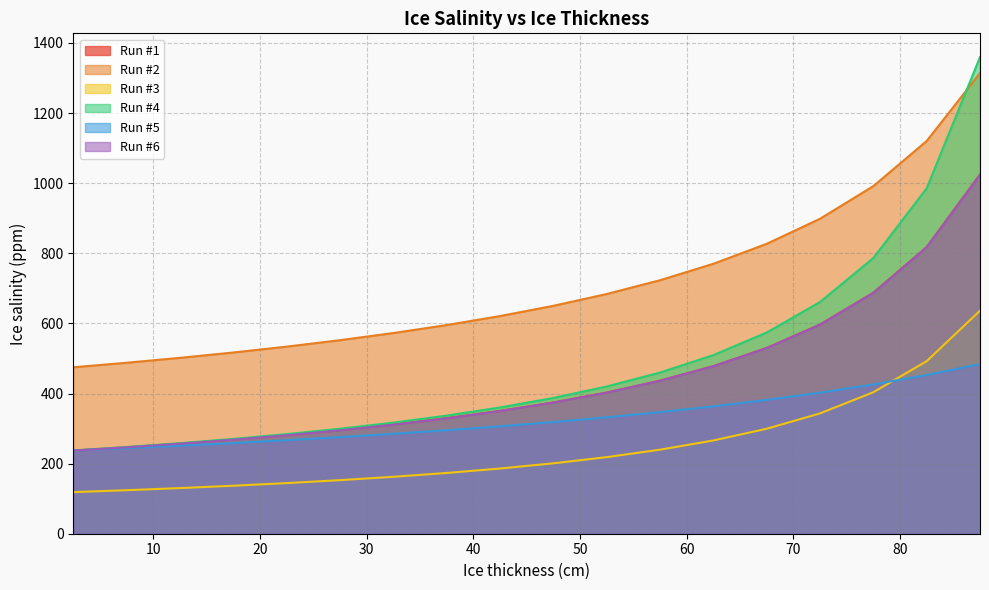

Is it true that Run #6 equals 402.4 at 52.5?

True